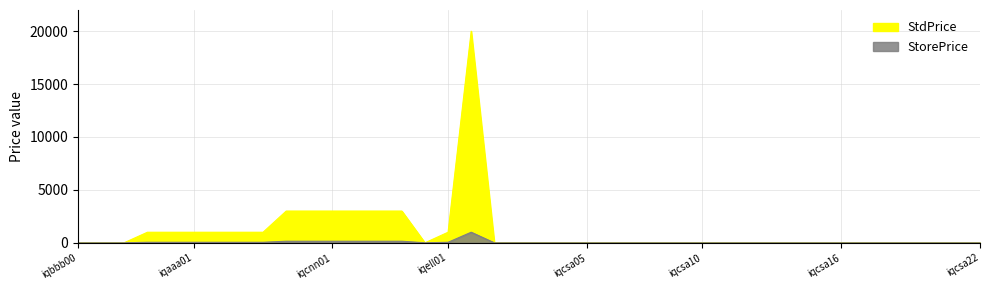

What are all the series names shown in the legend?

StdPrice, StorePrice